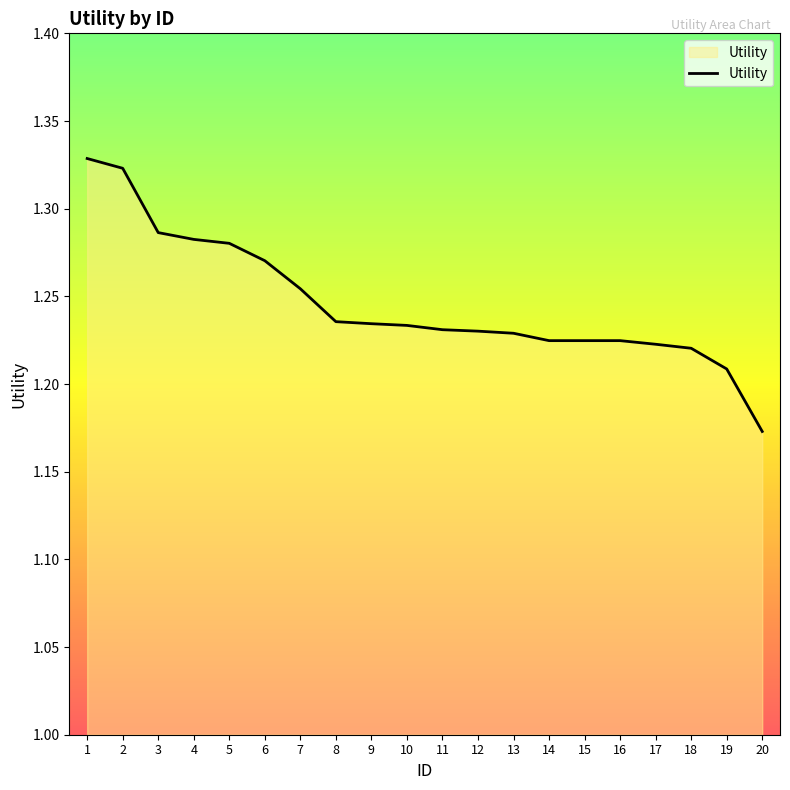

How many distinct data groups are displayed?

1